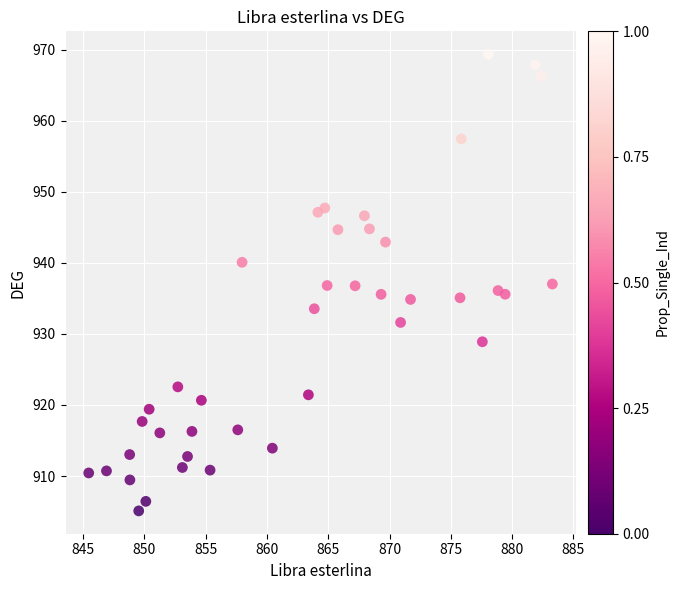

What is the range of Y values (max minus min)?

64.3